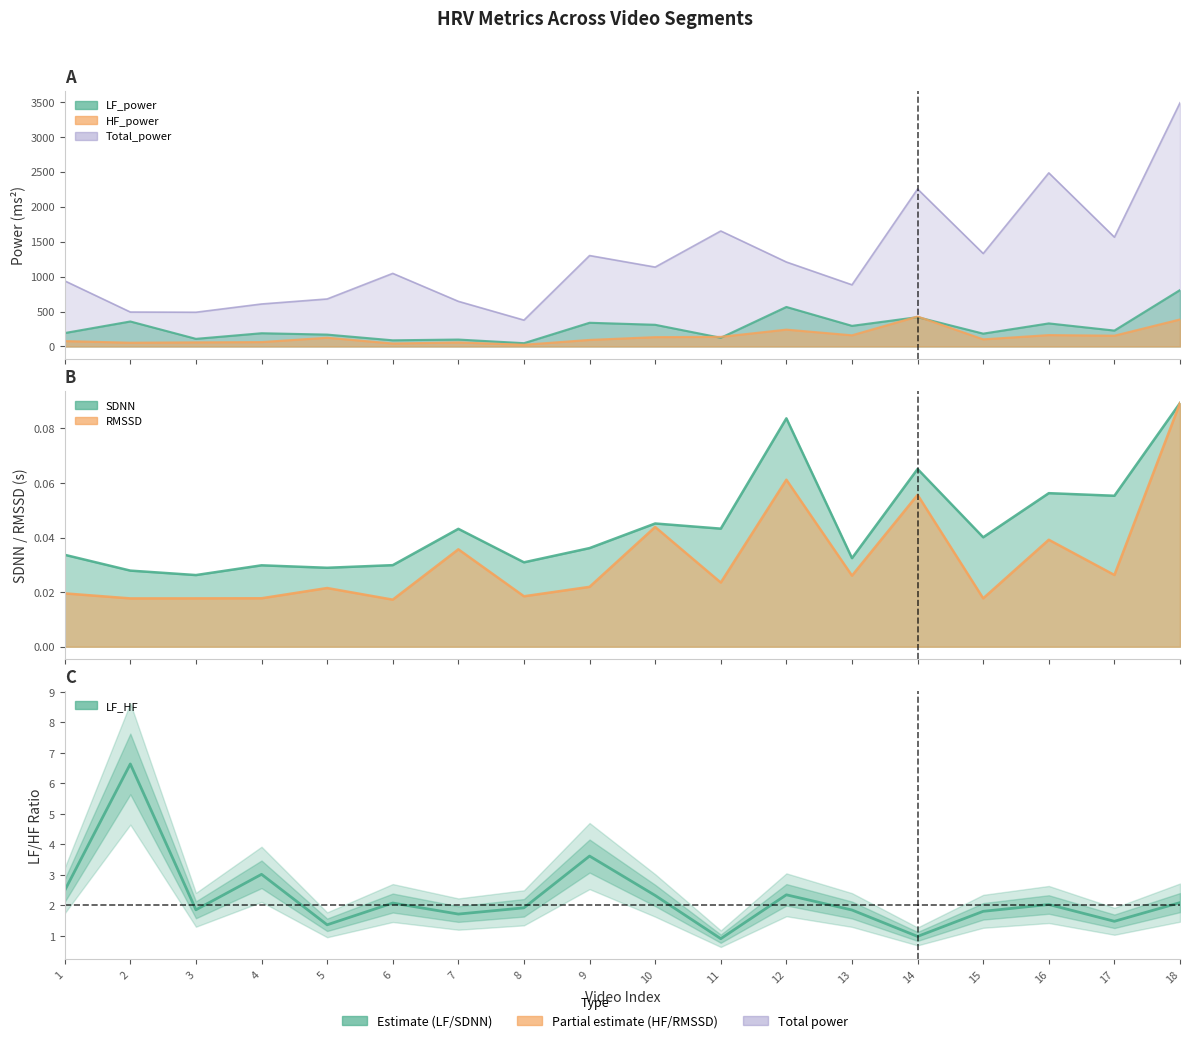

How many values are below 2?

9